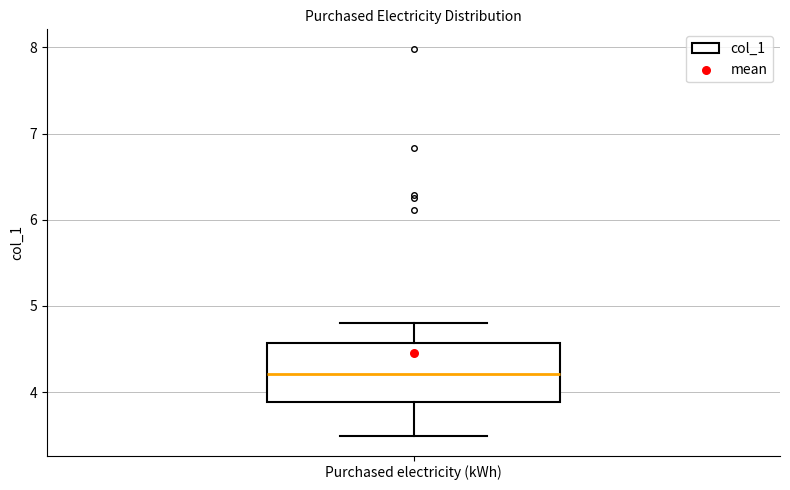

Where is the lower edge of the box for Purchased electricity (kWh) on the y-axis? The values are not printed on the chart, so give them approximately, as read against the axis.

3.9